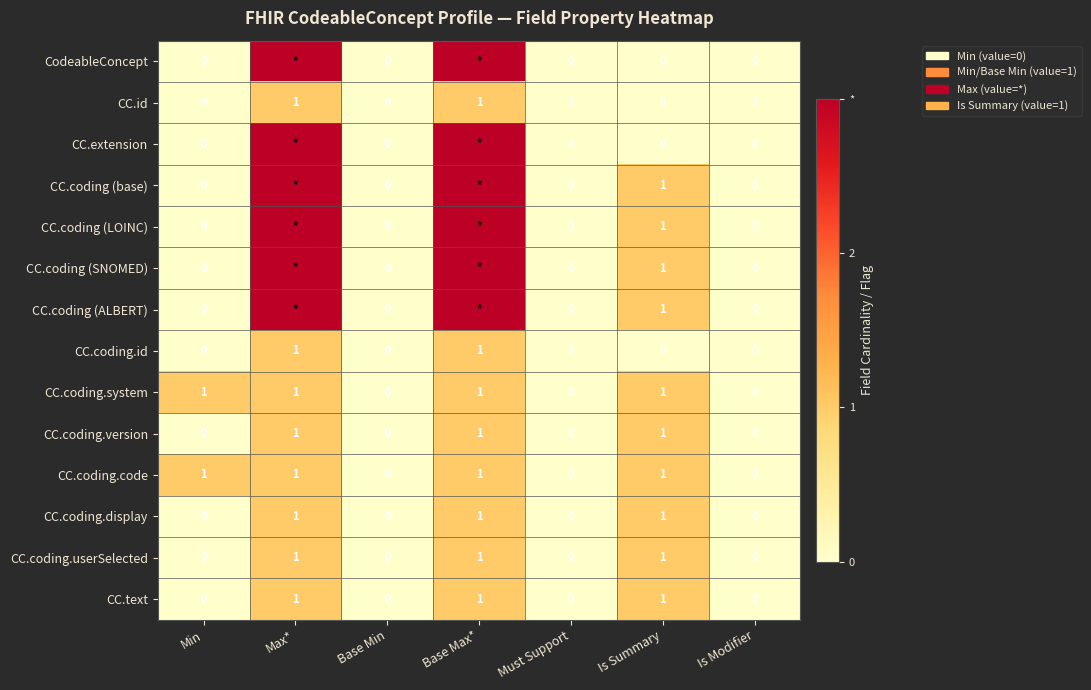

At how many categories does at least one series exceed 1?

2